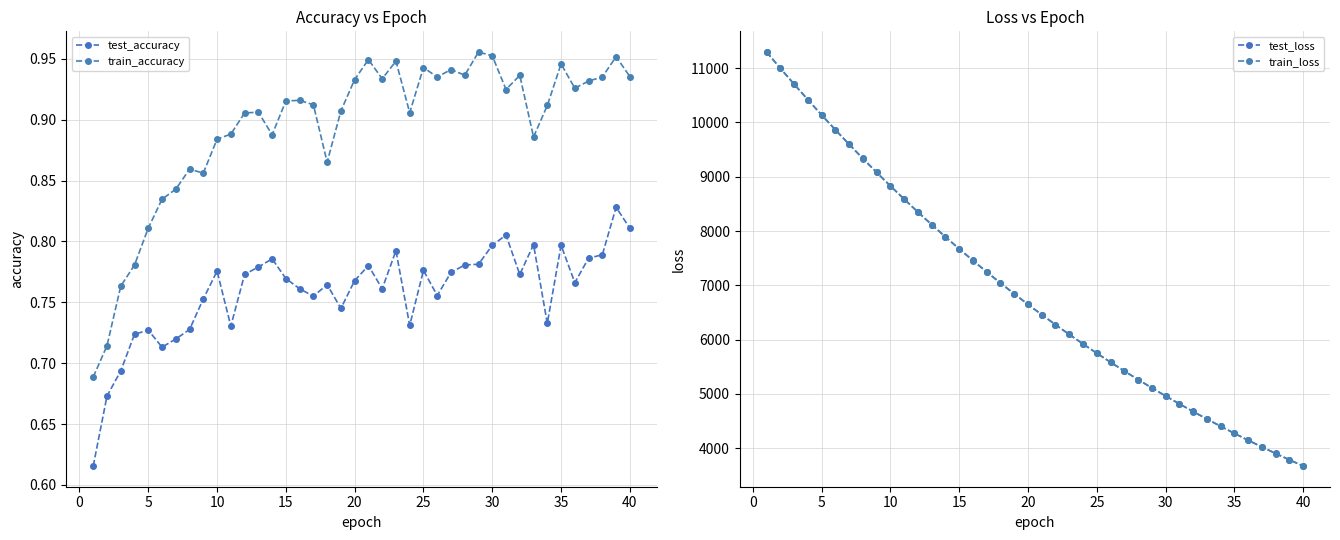

What is the average value of the test_loss series?

6881.1